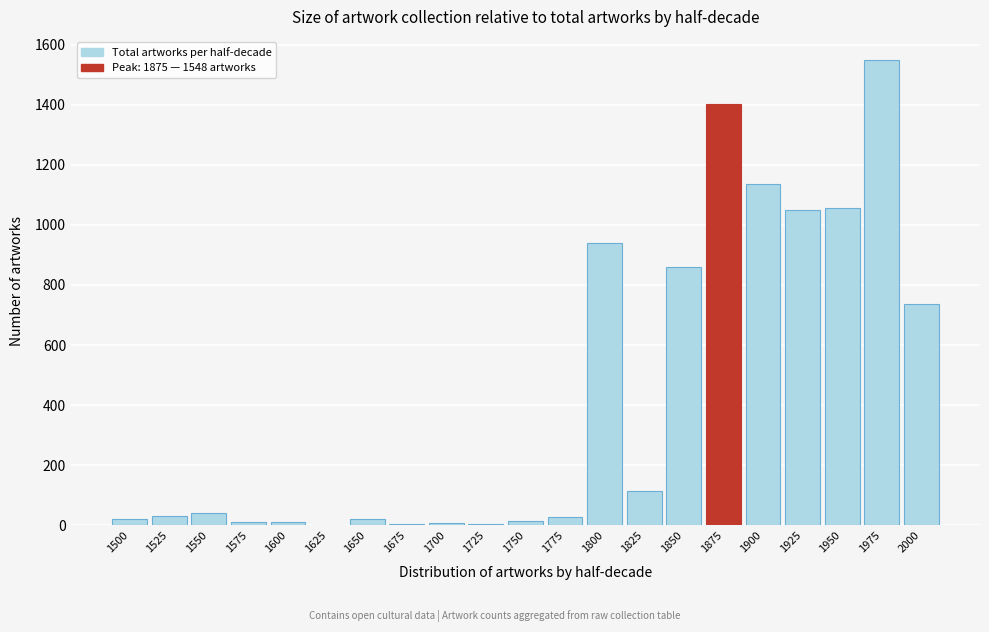

What is the change in value from 1850 to 1925?

+187